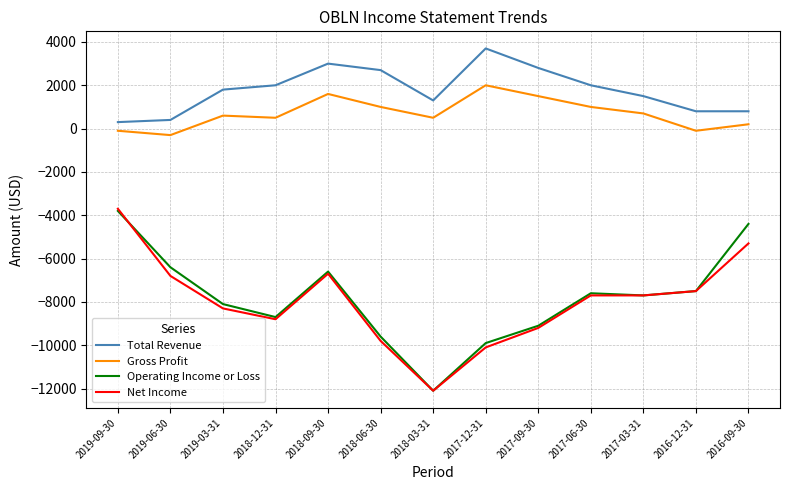

True or false: Operating Income or Loss has a value of -7022 at 2016-09-30.

False